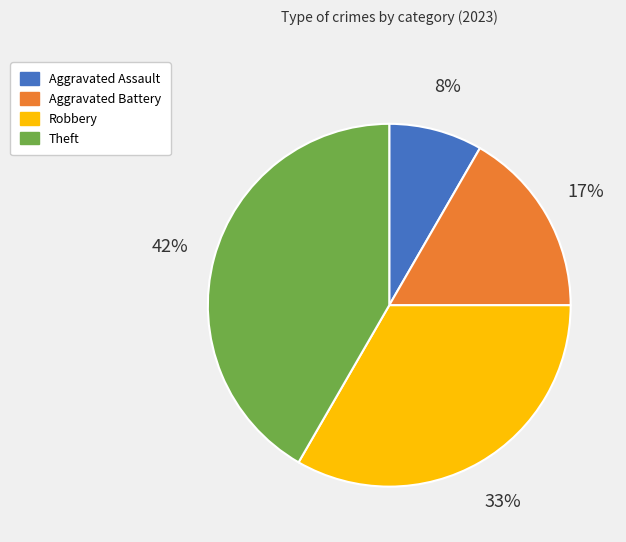

To the nearest percent, what percentage of the pie is Aggravated Assault?

8%